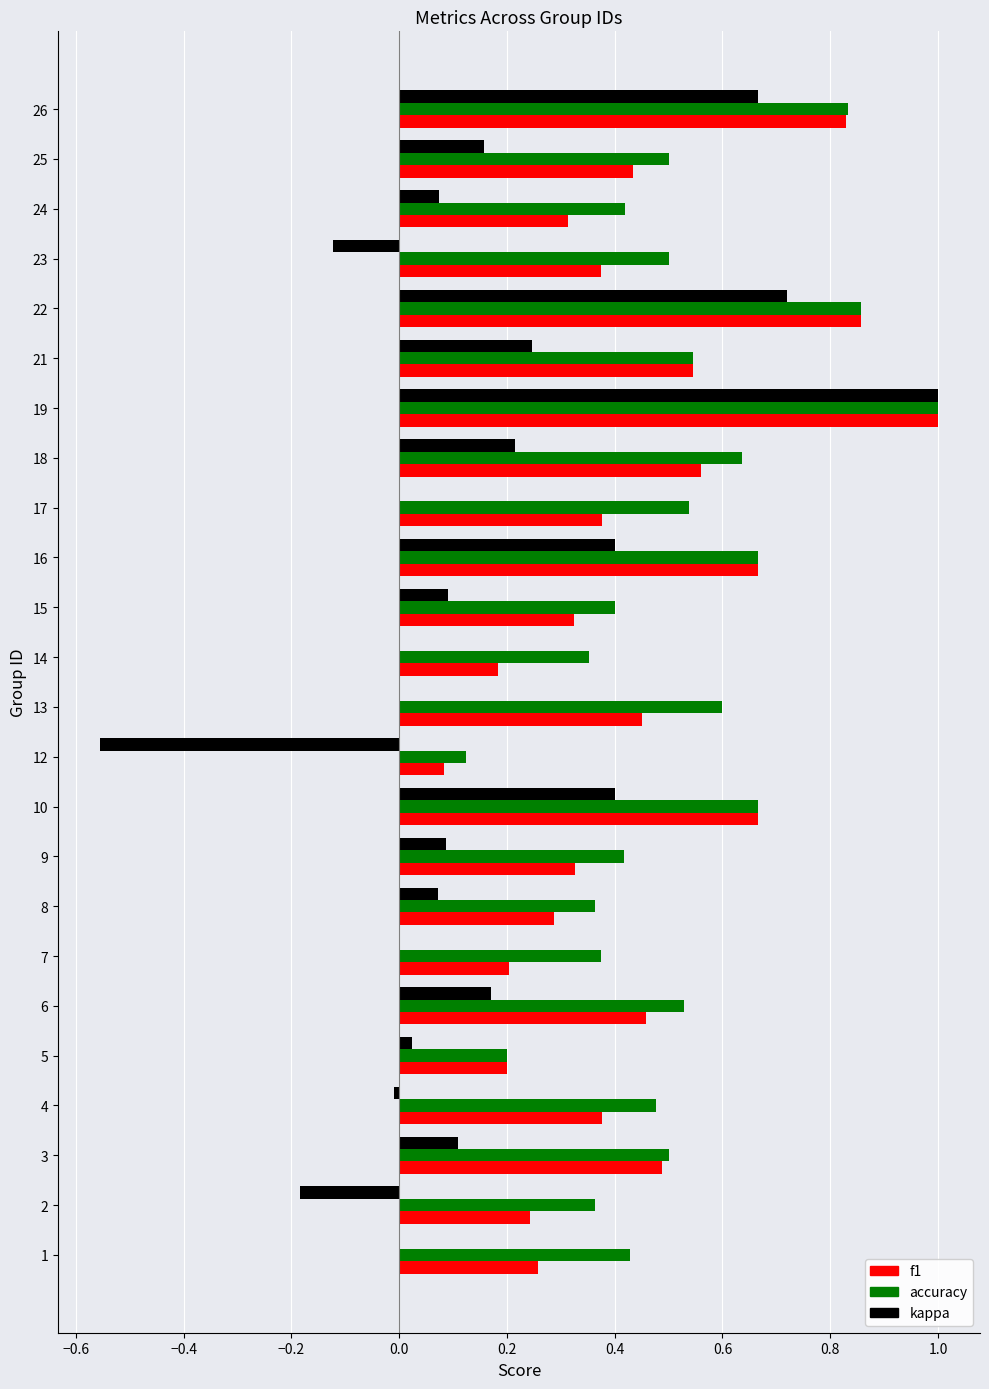

What is the greatest value displayed?

1.0